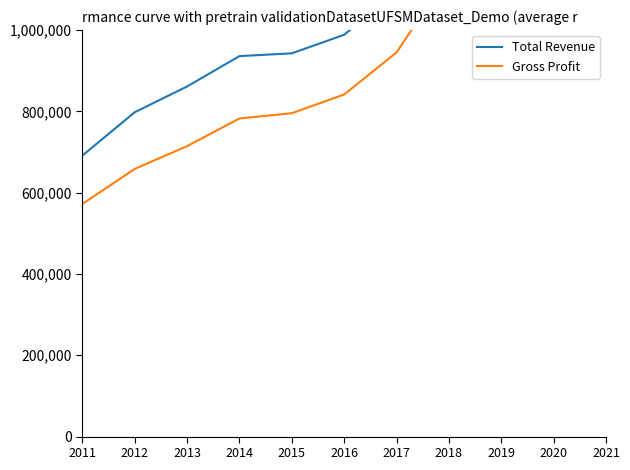

Which series has the widest spread of values?

Total Revenue